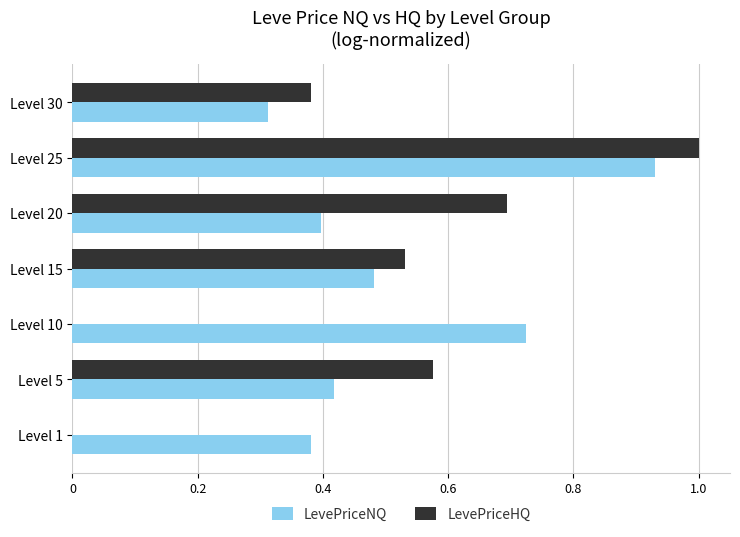

Count the LevePriceNQ values in the range 0 to 1.

7